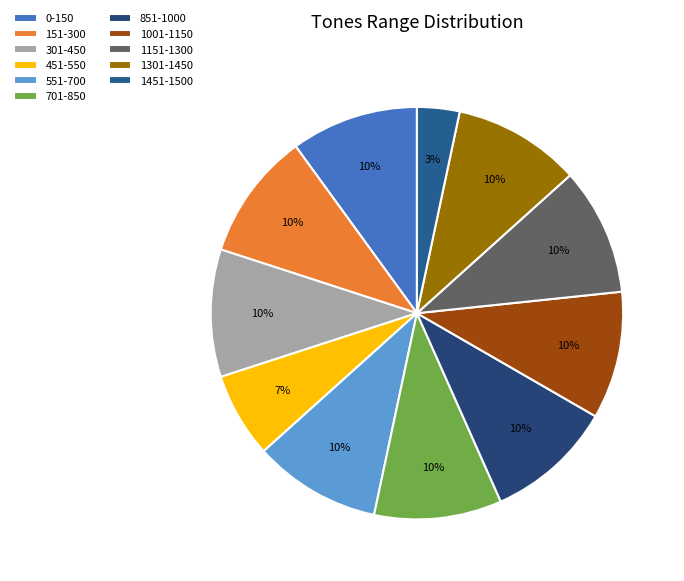

Count the number of slices in the pie.

11